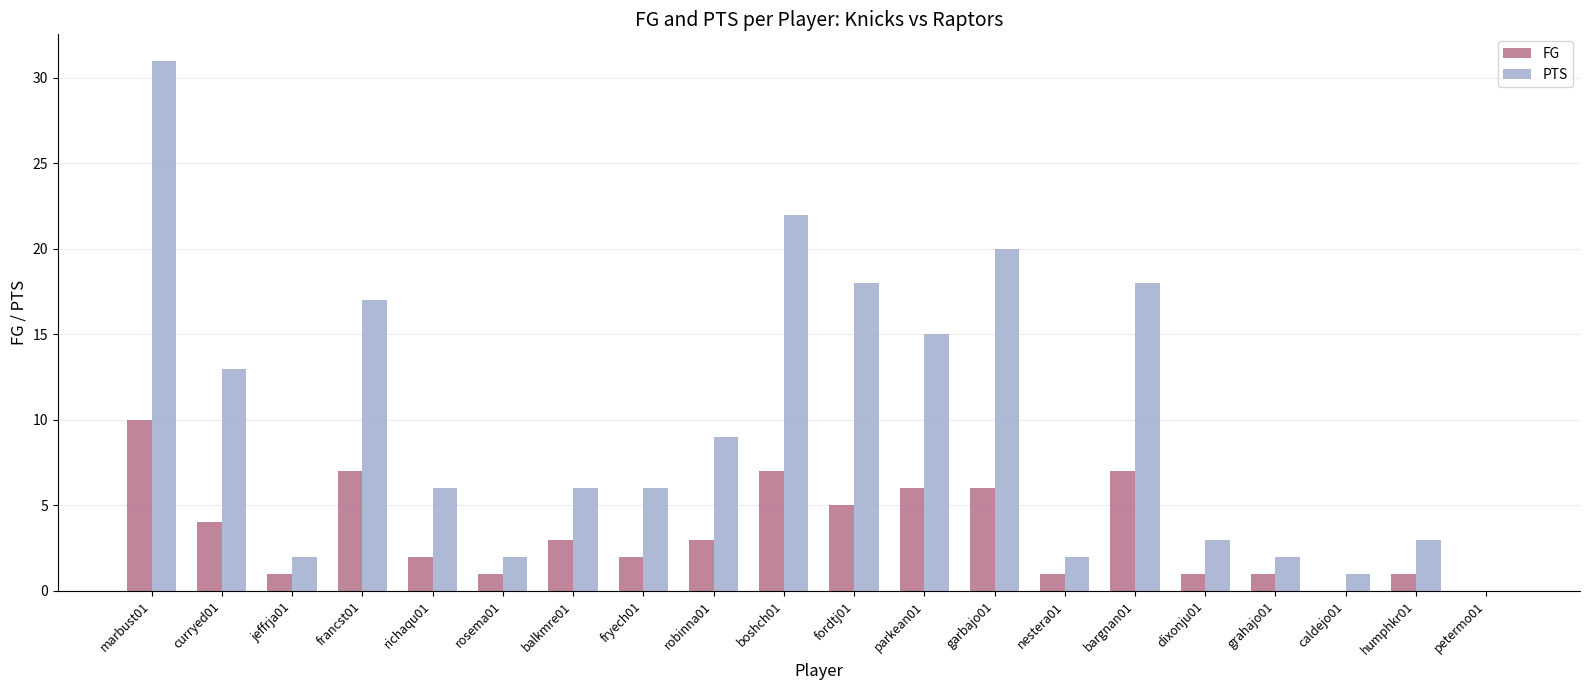

Which series has the largest total across all categories?

PTS